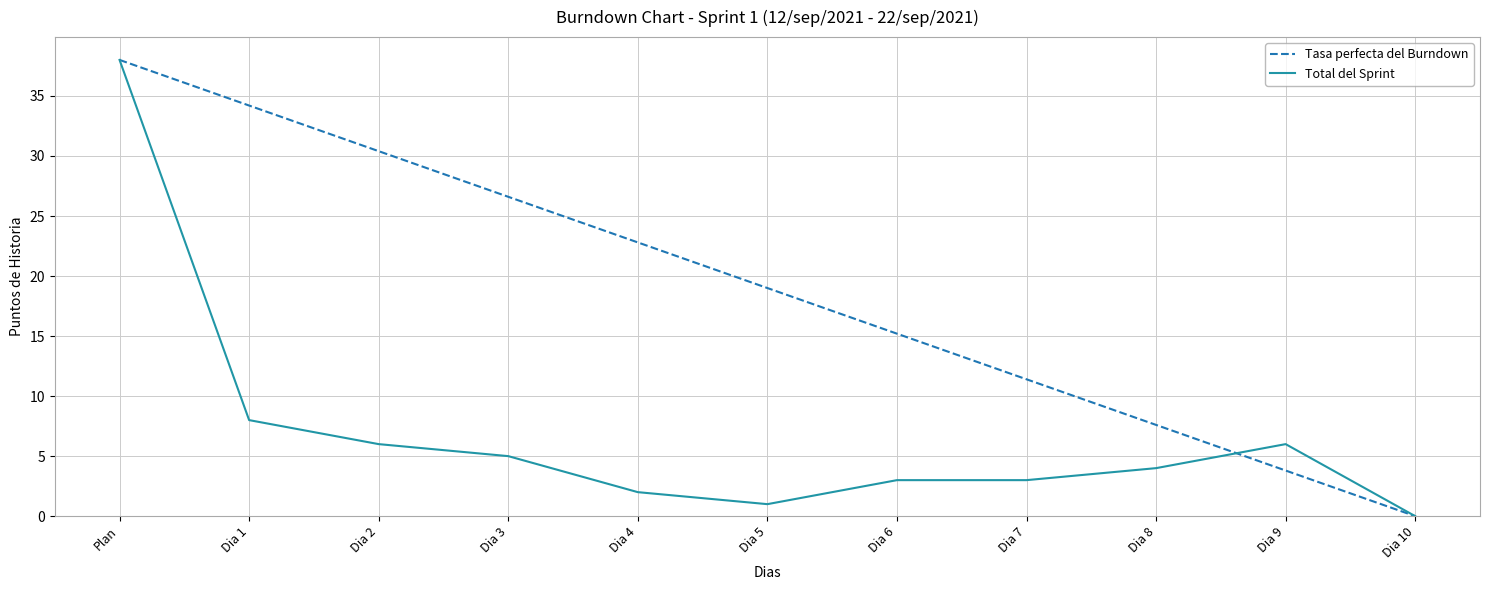

True or false: Total del Sprint and Tasa perfecta del Burndown cross at least once.

True